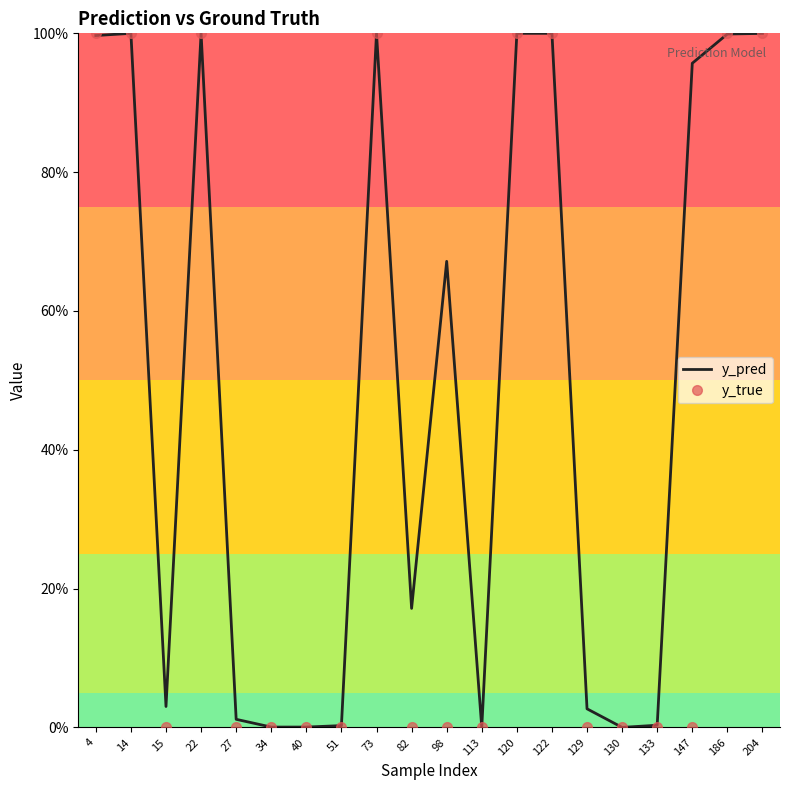

How many intersections are there between y_true and y_pred?

8